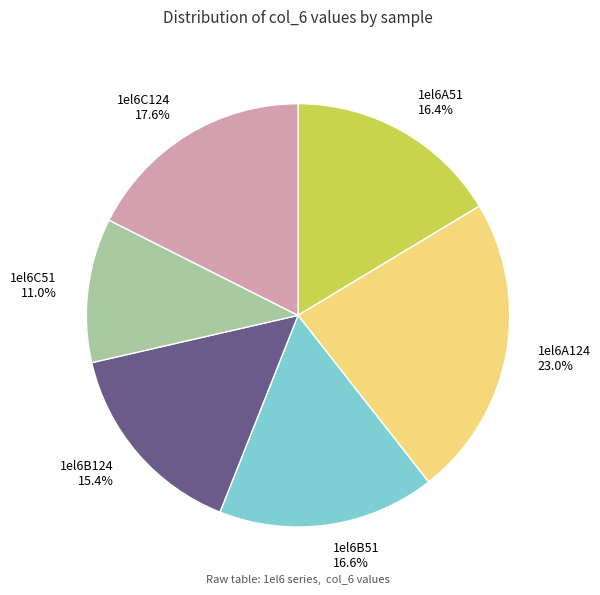

What percentage is the 1el6A124 slice, to the nearest percent?

23%